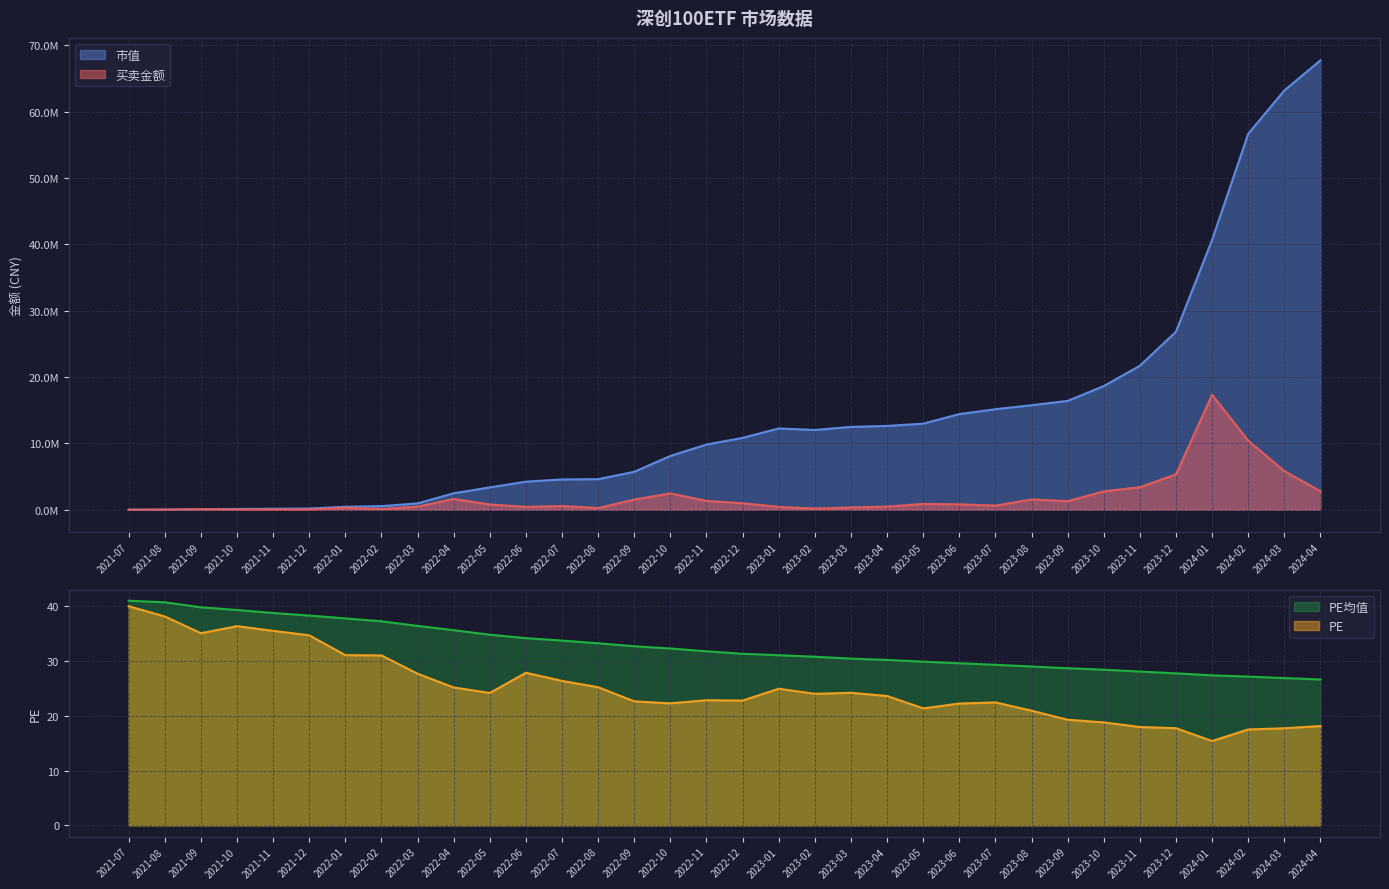

The 市值 series shows 148195.0 at 2021-11. True or false?

True